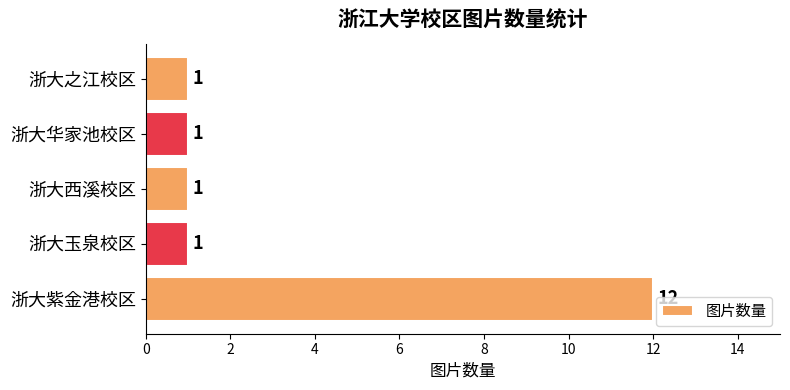

What is the difference between the values at 浙大玉泉校区 and 浙大紫金港校区?

11